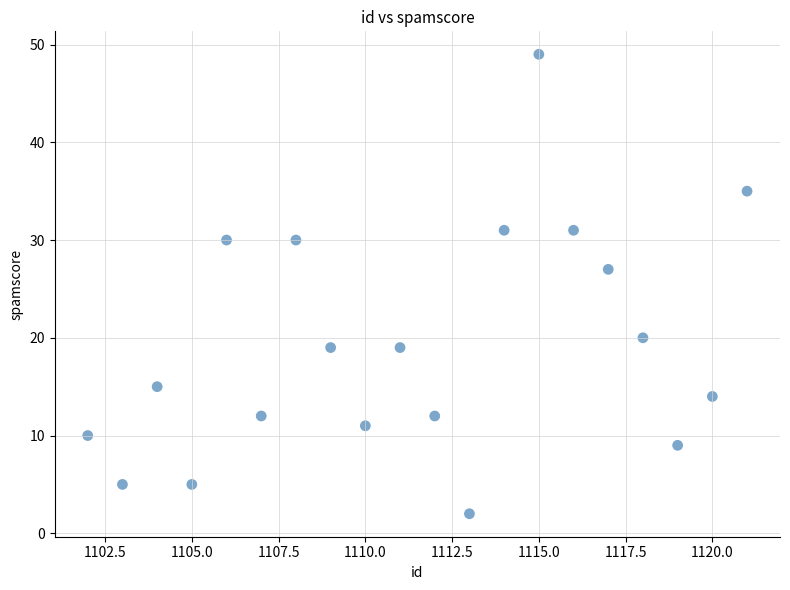

What is the range of X values (max minus min)?

19